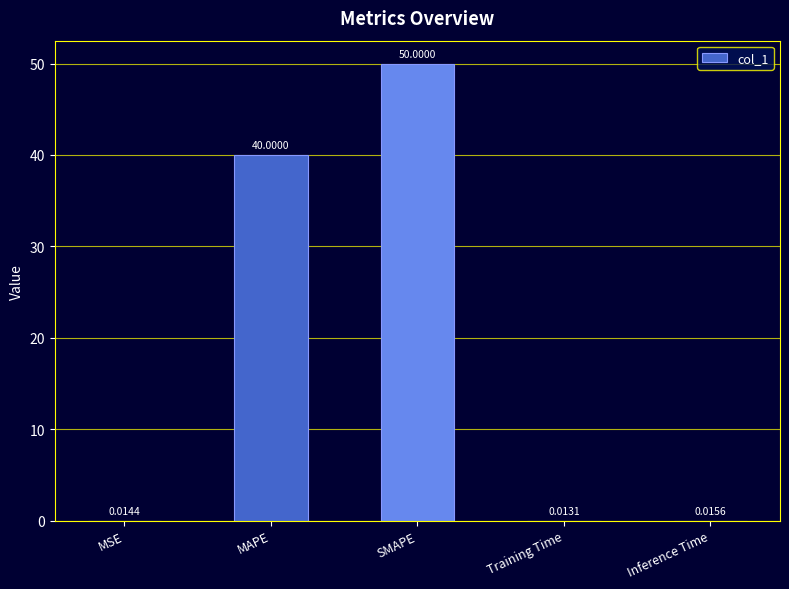

Which has a higher value, MAPE or Training Time?

MAPE